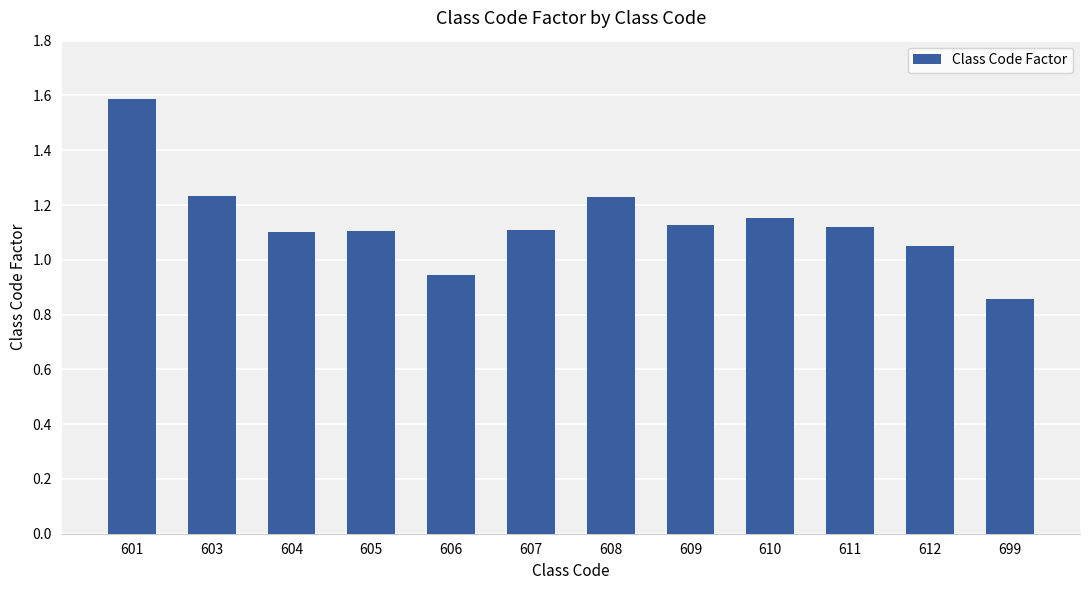

Does the chart contain stacked bars?

No